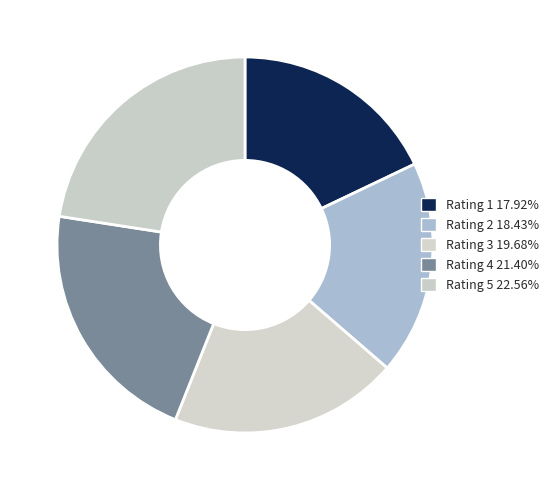

The Rating 3 slice represents 30% of the pie. True or false?

False